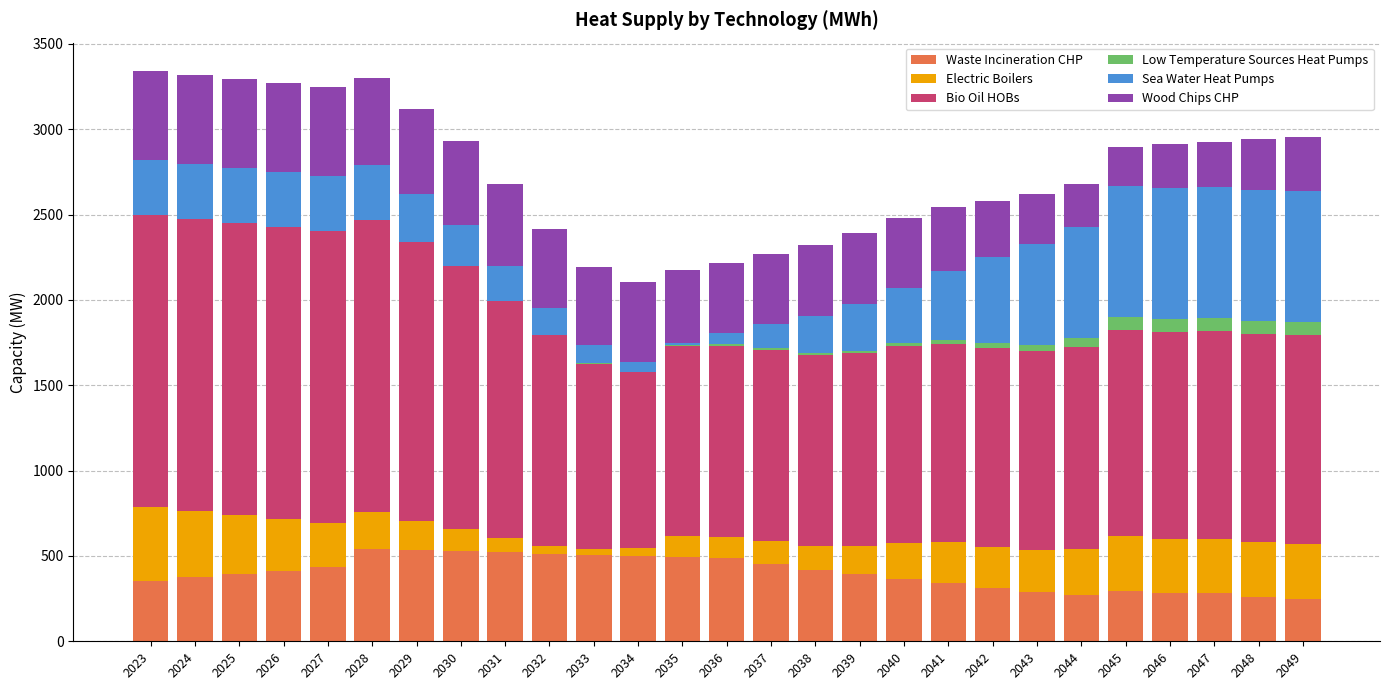

Count the number of data series in this chart.

6